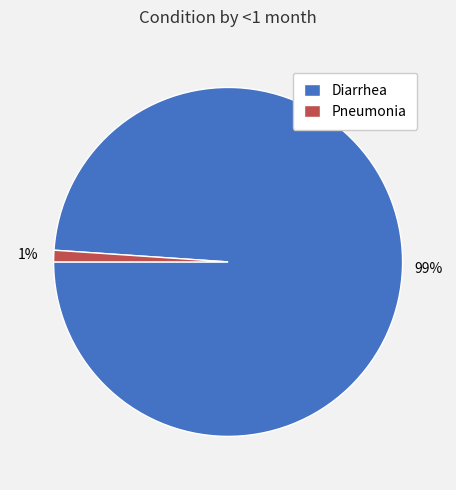

Which category has the smallest portion of the pie?

Pneumonia